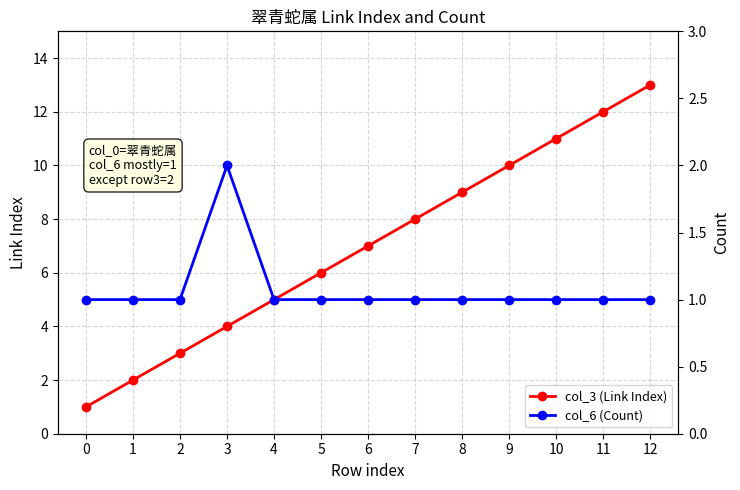

What is the difference between the maximum and minimum values in the col_3 (Link Index) series?

12